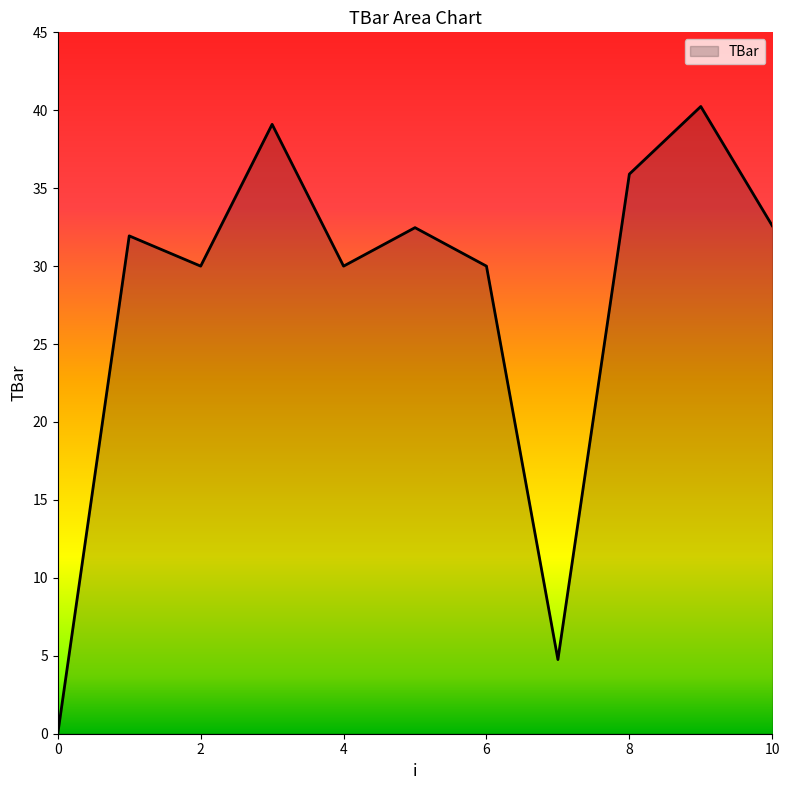

What is the difference between the maximum and minimum values?

40.2